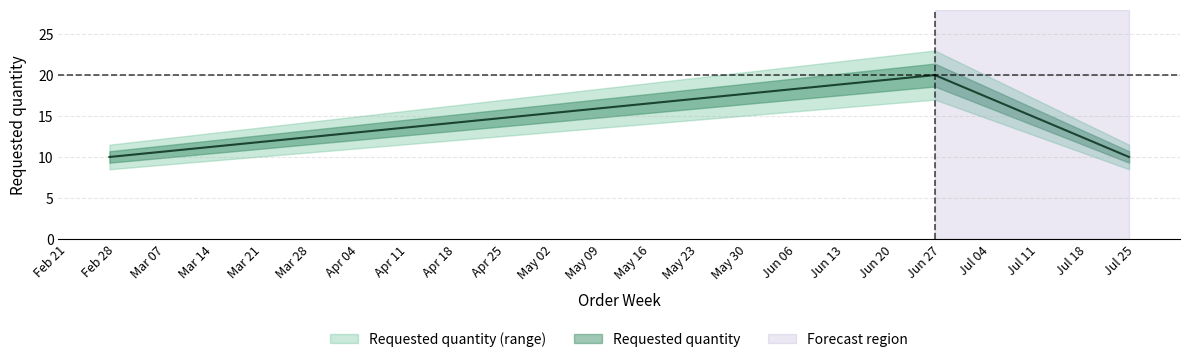

What is the label of the 3rd point from the left?

2023-07-24